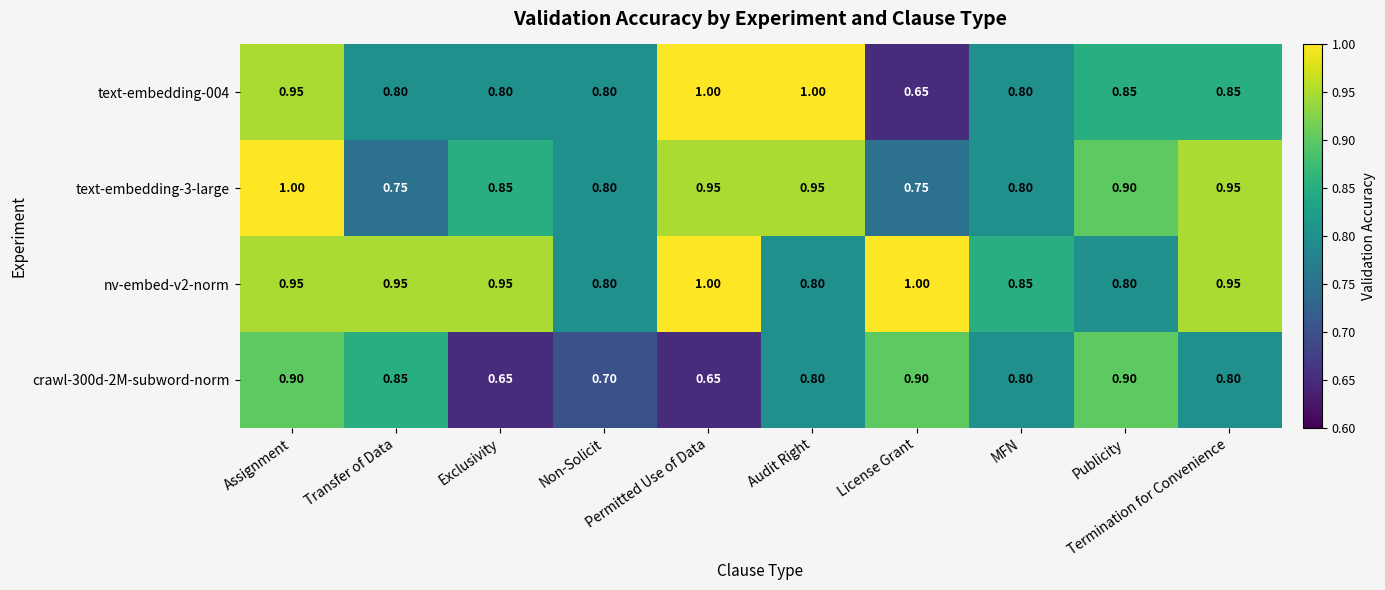

Which series changed the most between Audit Right and Publicity?

text-embedding-004